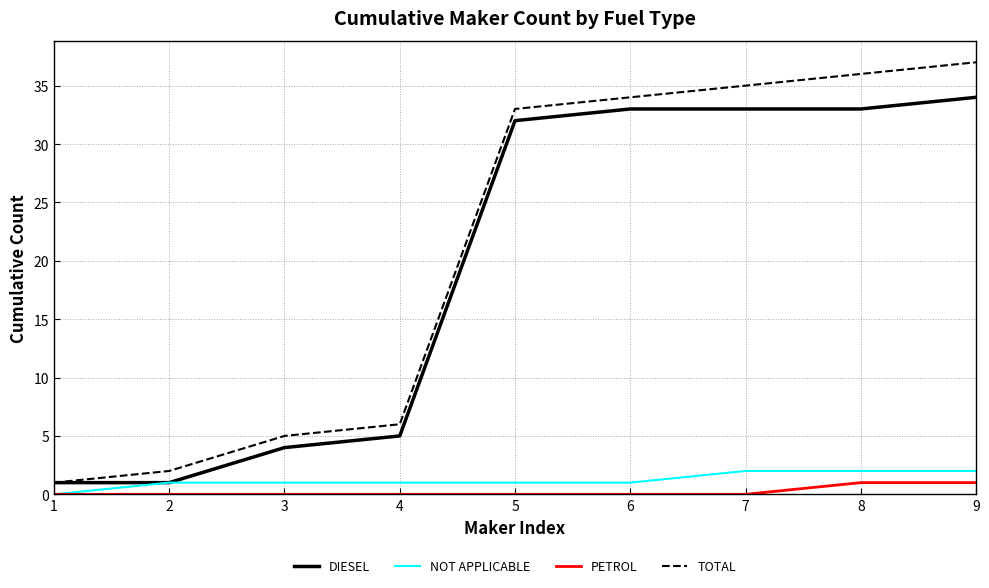

Rank the series by their maximum value, from highest to lowest.

TOTAL, DIESEL, NOT APPLICABLE, PETROL